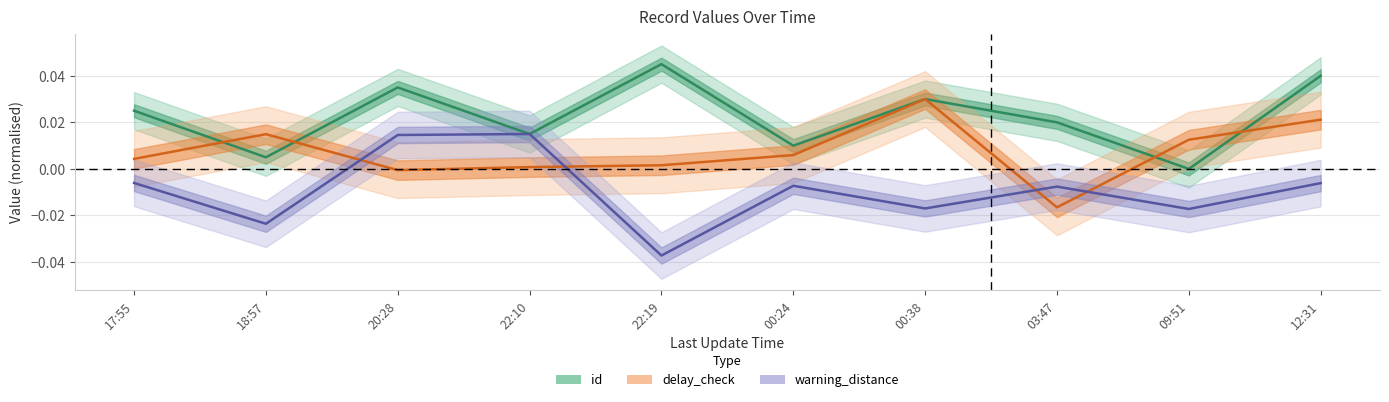

How many data points in delay_check are less than 0?

2